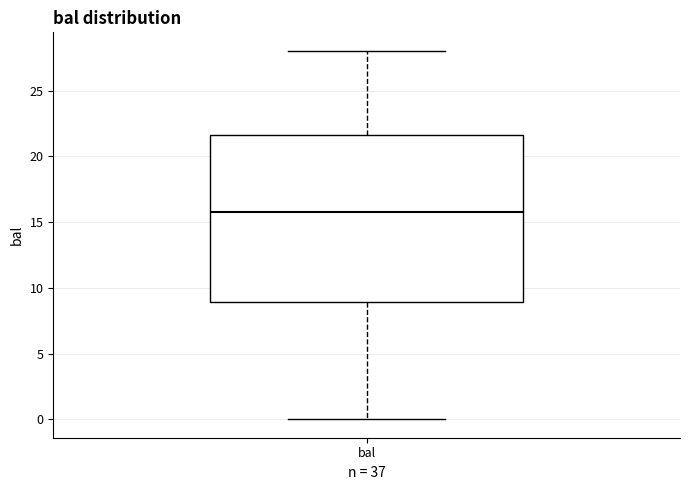

Transcribe this box plot: give where the median line is, the range the box spans, and where the two whiskers end, as read against the y-axis. The values are not printed on the chart, so give them approximately, as read against the axis.

median 16.0, box 9.0 to 21.5, whiskers 0.0 to 28.0